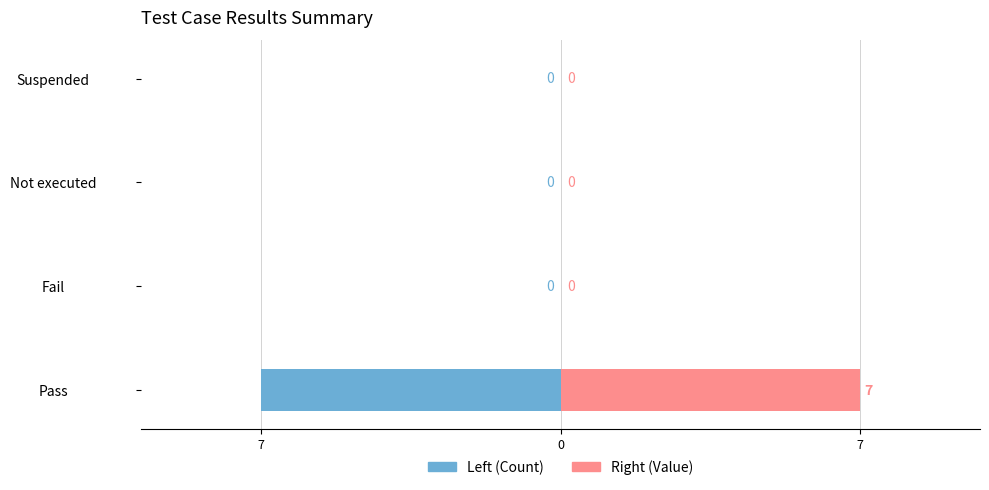

Reading left to right, list all the values displayed in this chart.

Pass/Fail Count: -7	0	0	0
Result Value: 7	0	0	0